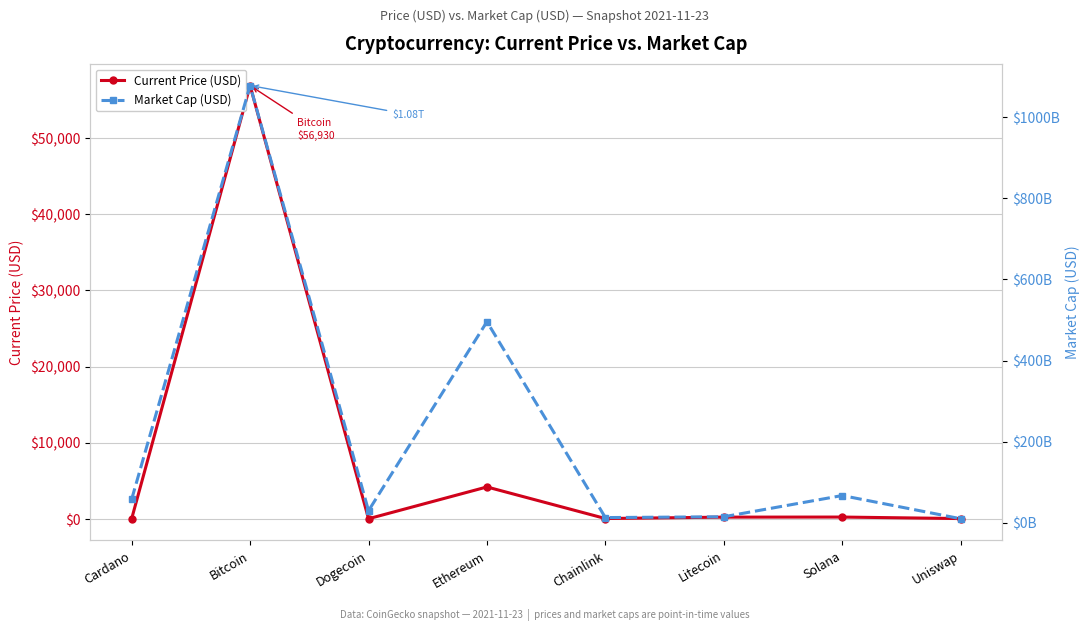

What is the total value across all series at Bitcoin?

1078481536521.0